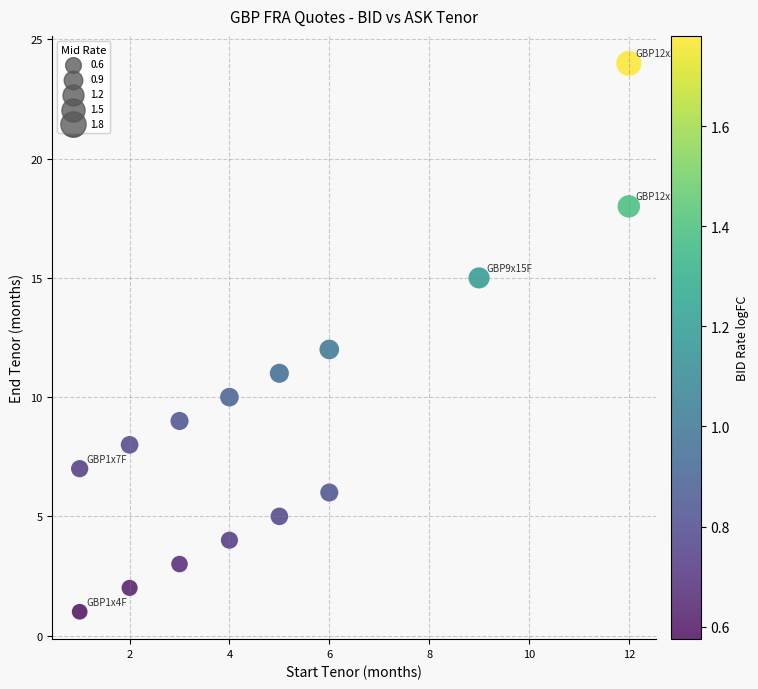

What is the range of Y values (max minus min)?

23